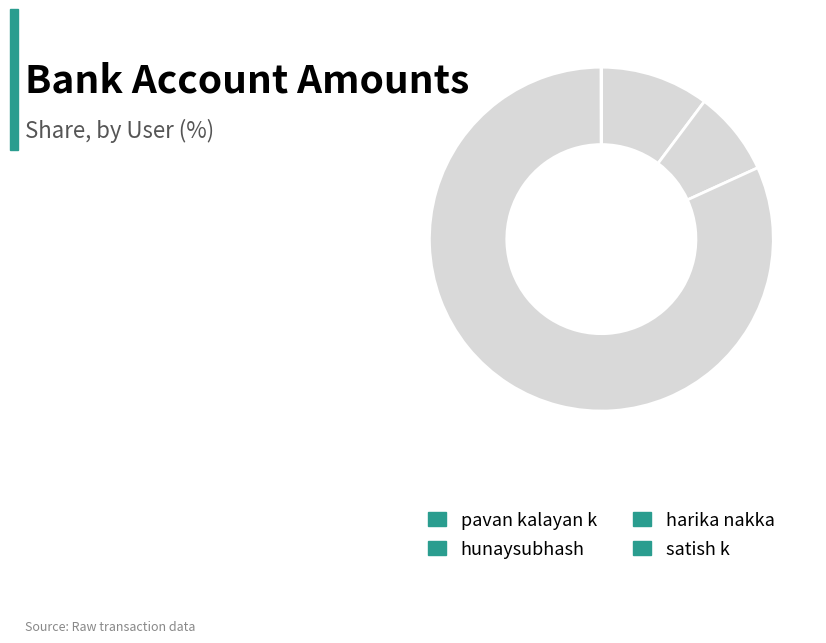

What percentage is the harika nakka slice, to the nearest percent?

82%